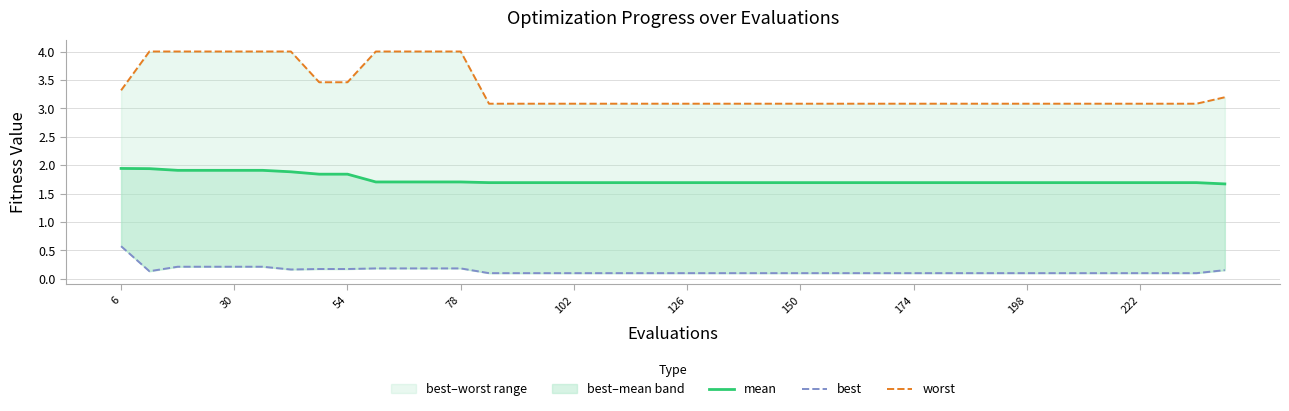

True or false: mean has a value of 0.6 at 174.

False